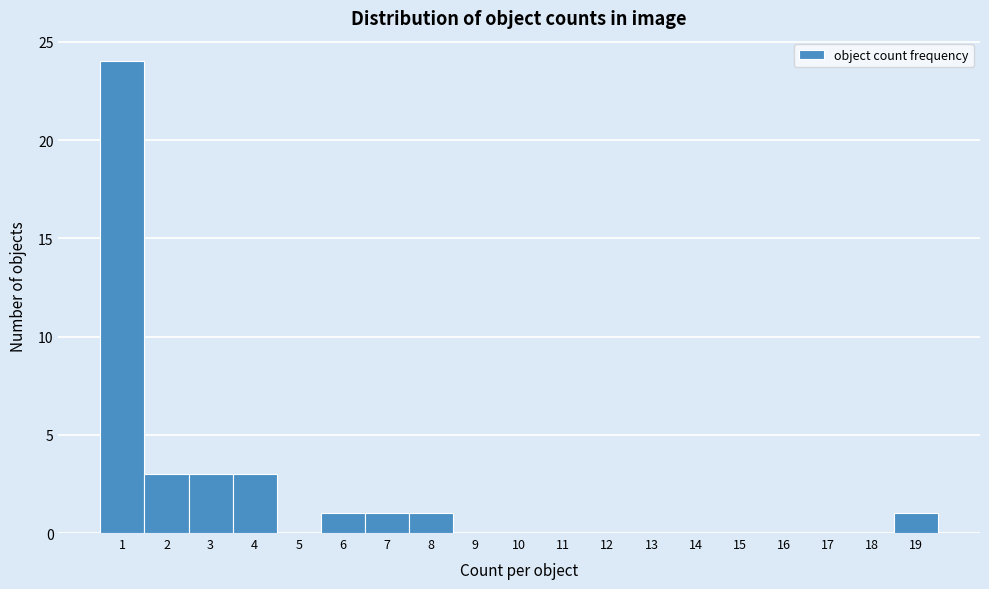

Reading left to right, transcribe this chart: for each bar, give the range it covers on the x-axis and its height. The values are not printed on the chart, so give them approximately, as read against the axis.

0.5 to 1.5: 24
1.5 to 2.5: 3
2.5 to 3.5: 3
3.5 to 4.5: 3
4.5 to 5.5: 0
5.5 to 6.5: 1
6.5 to 7.5: 1
7.5 to 8.5: 1
8.5 to 9.5: 0
9.5 to 10.5: 0
10.5 to 11.5: 0
11.5 to 12.5: 0
12.5 to 13.5: 0
13.5 to 14.5: 0
14.5 to 15.5: 0
15.5 to 16.5: 0
16.5 to 17.5: 0
17.5 to 18.5: 0
18.5 to 19.5: 1